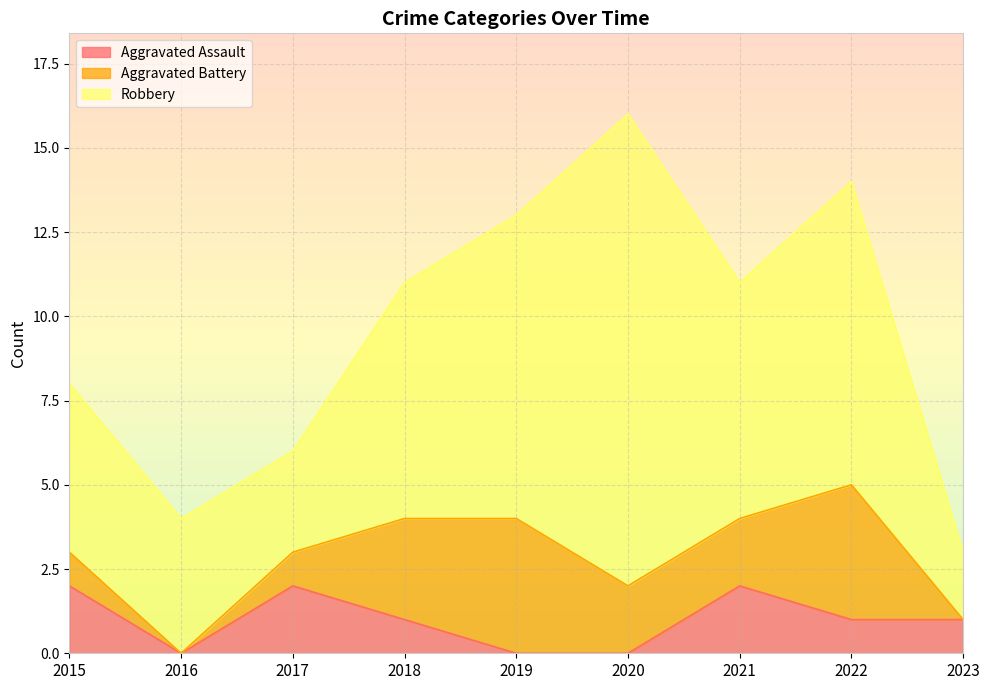

How many lines are shown in the chart?

3